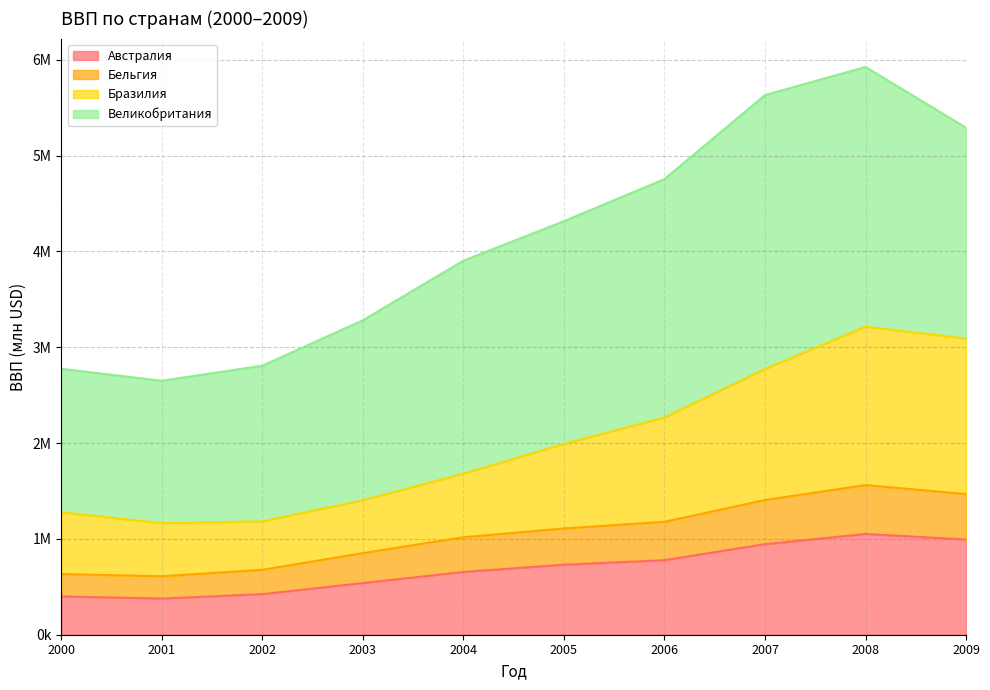

Does the chart display data point markers on the line(s)?

No